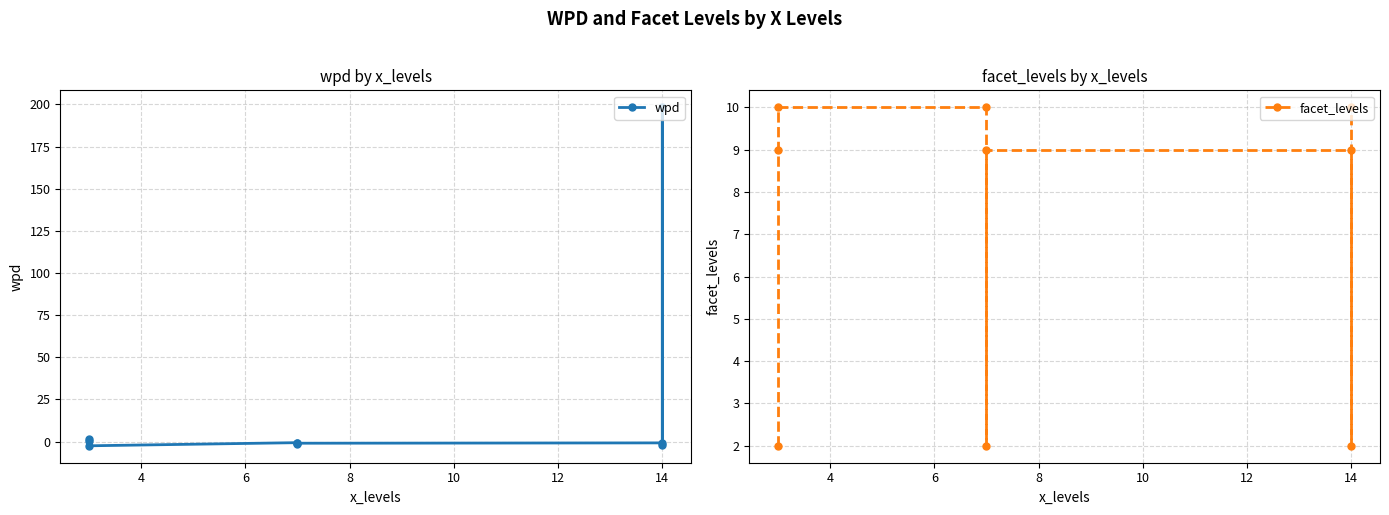

Which series ends up on top after the final intersection of facet_levels and wpd?

facet_levels